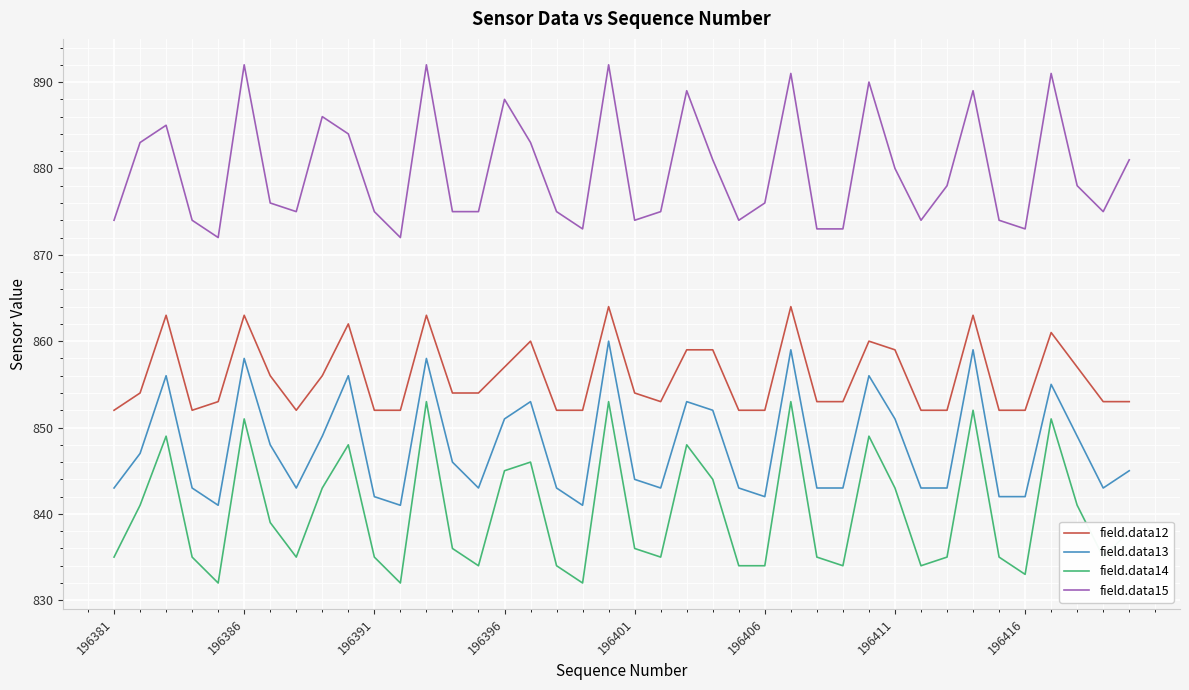

True or false: field.data13 and field.data14 cross at least once.

False